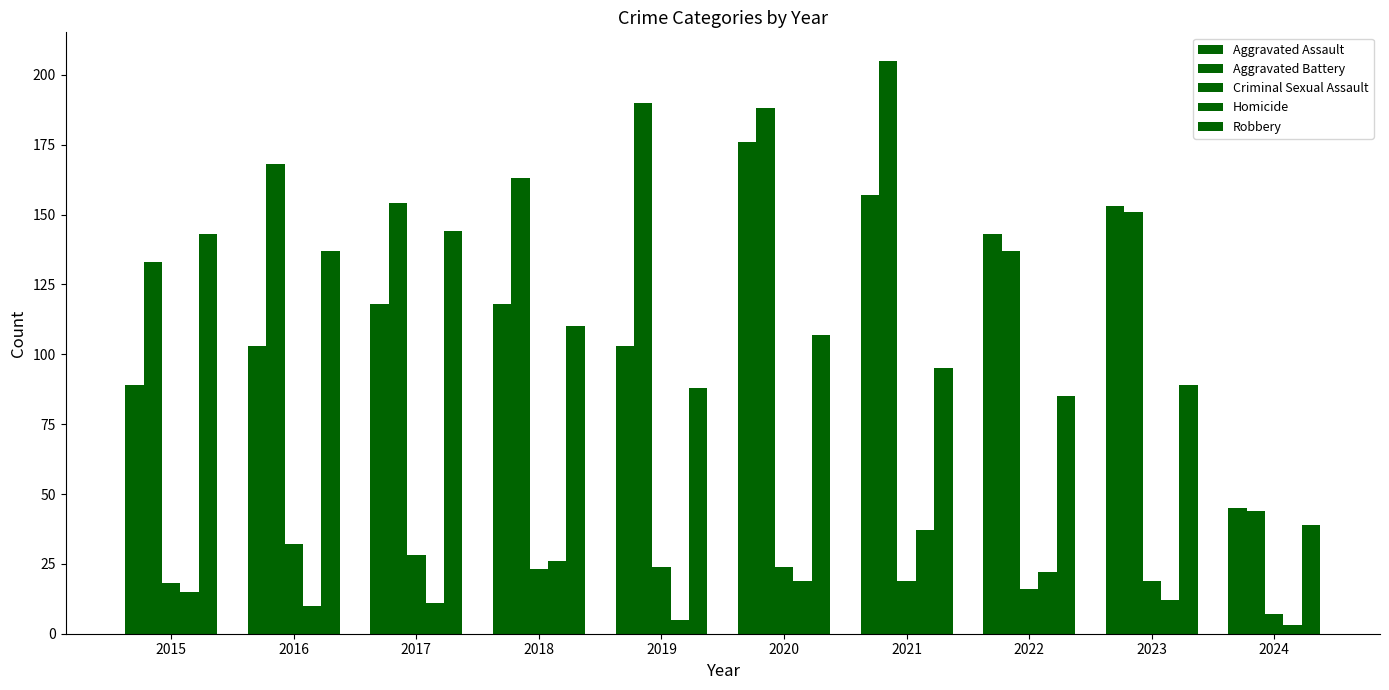

What is the greatest value displayed?

205